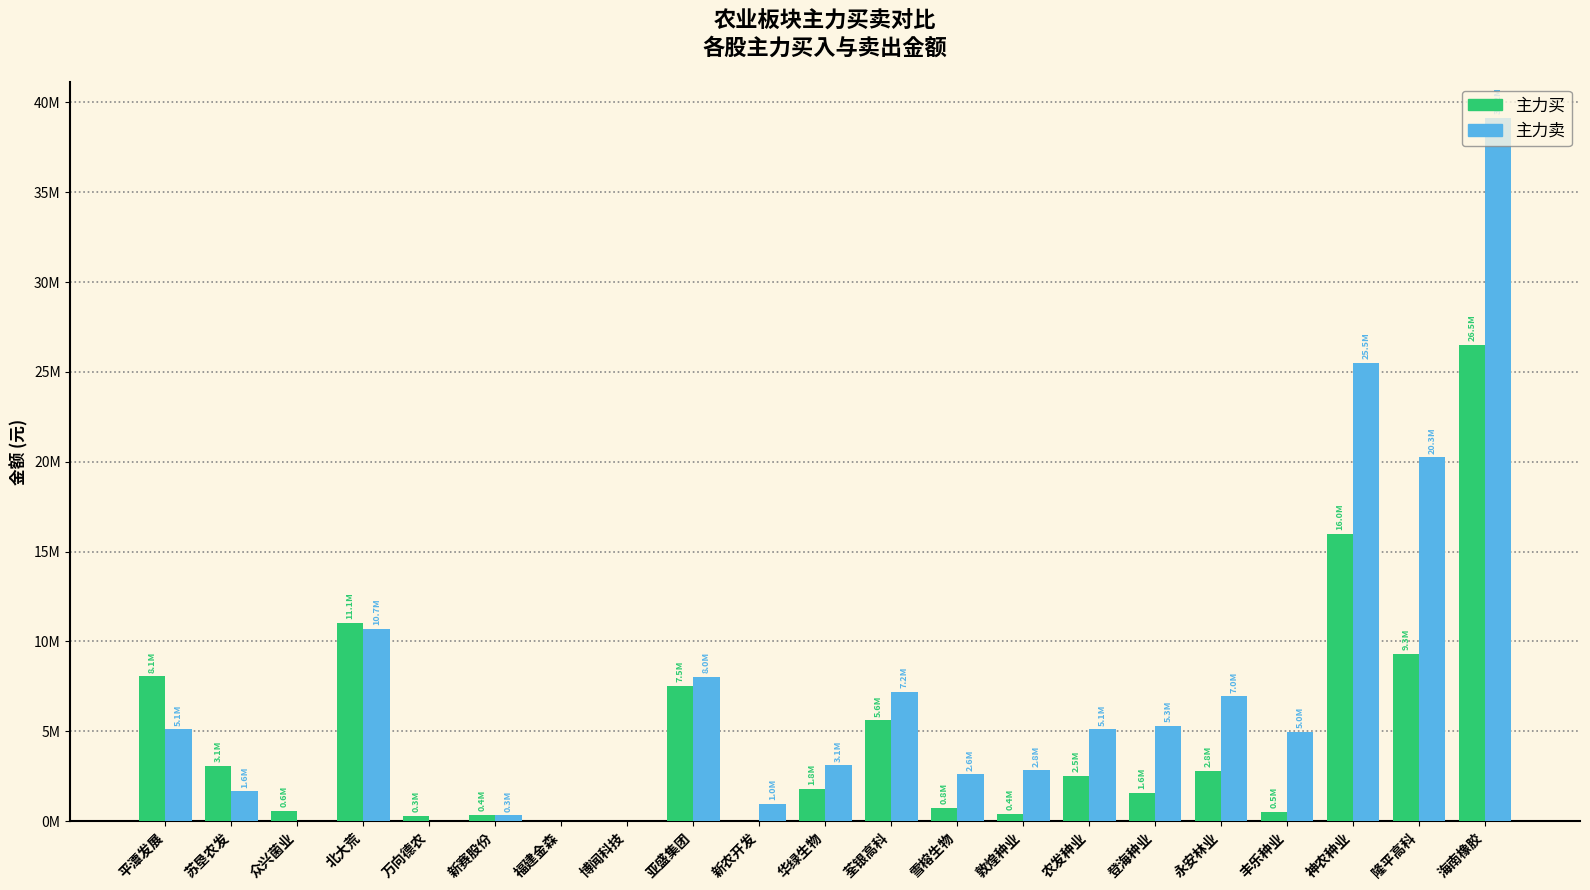

Where is 主力卖 nearest to the value 19575662?

隆平高科